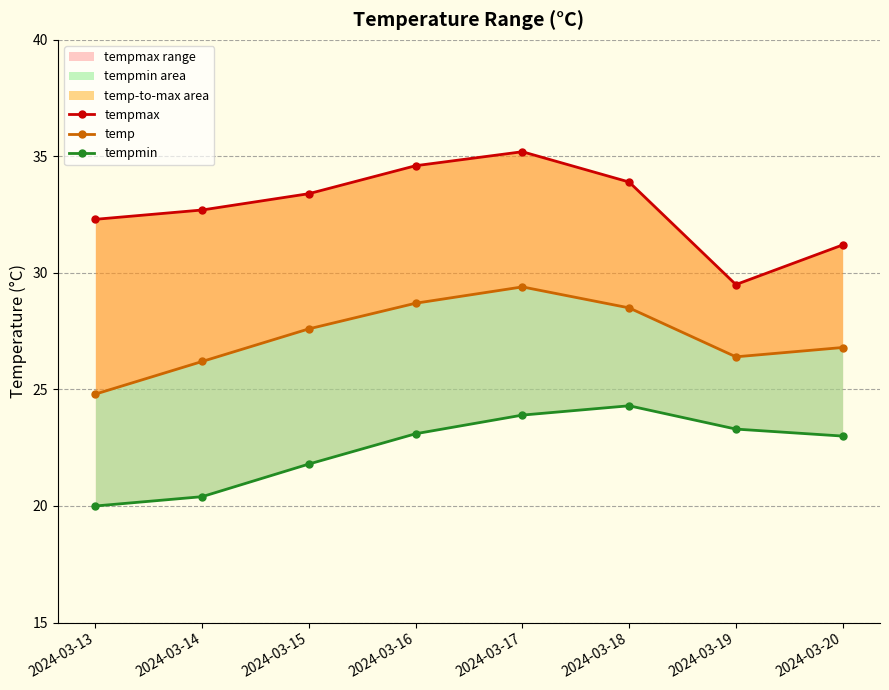

The value of tempmax at 2024-03-13 is 32.3. True or false?

True